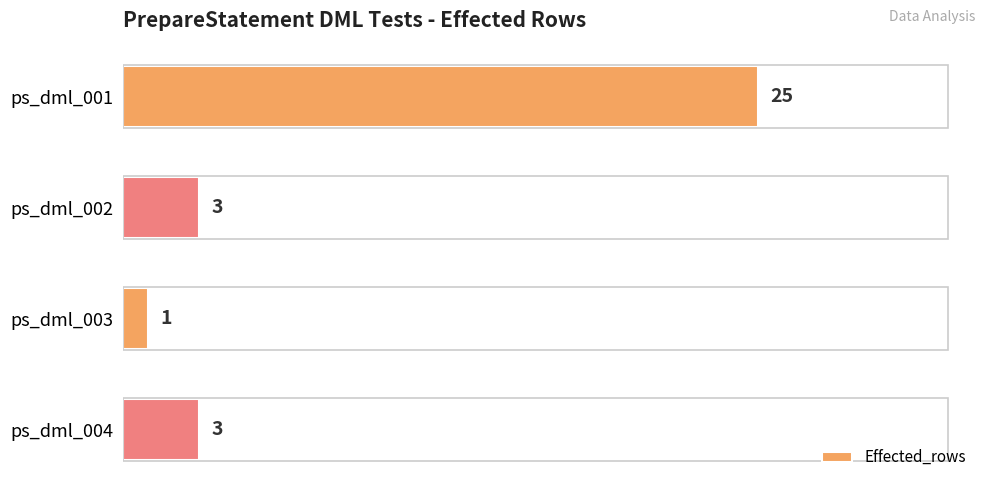

What is the sum of the values at ps_dml_004 and ps_dml_002?

6